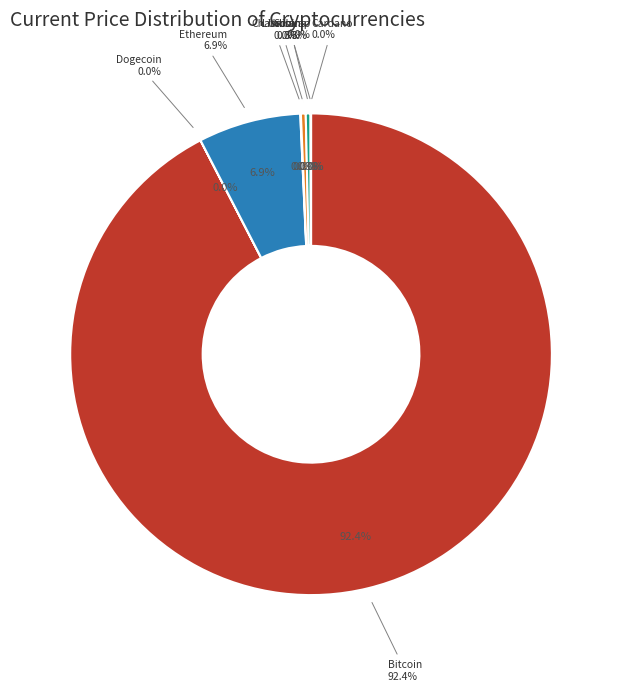

What percentage is the eth slice, to the nearest percent?

7%